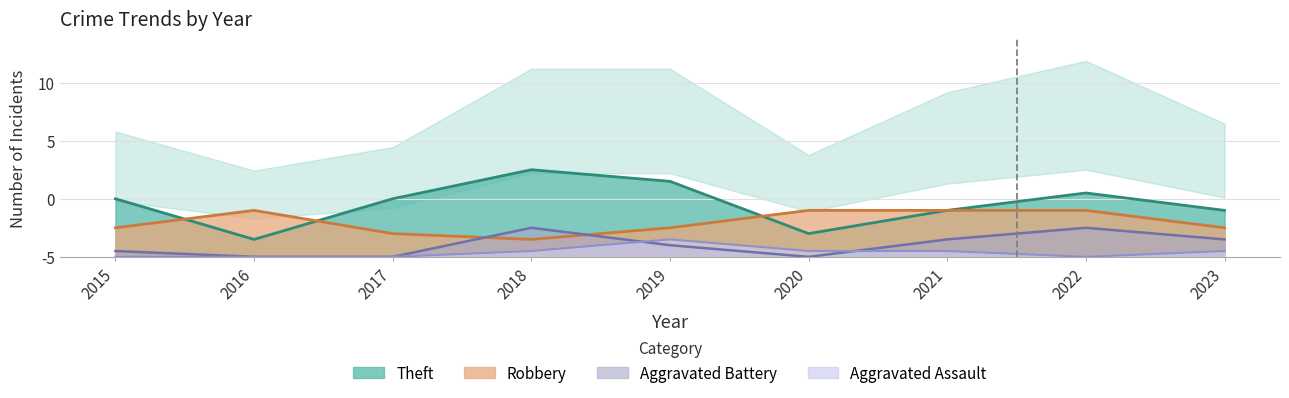

The Theft series shows 13 at 2019. True or false?

True